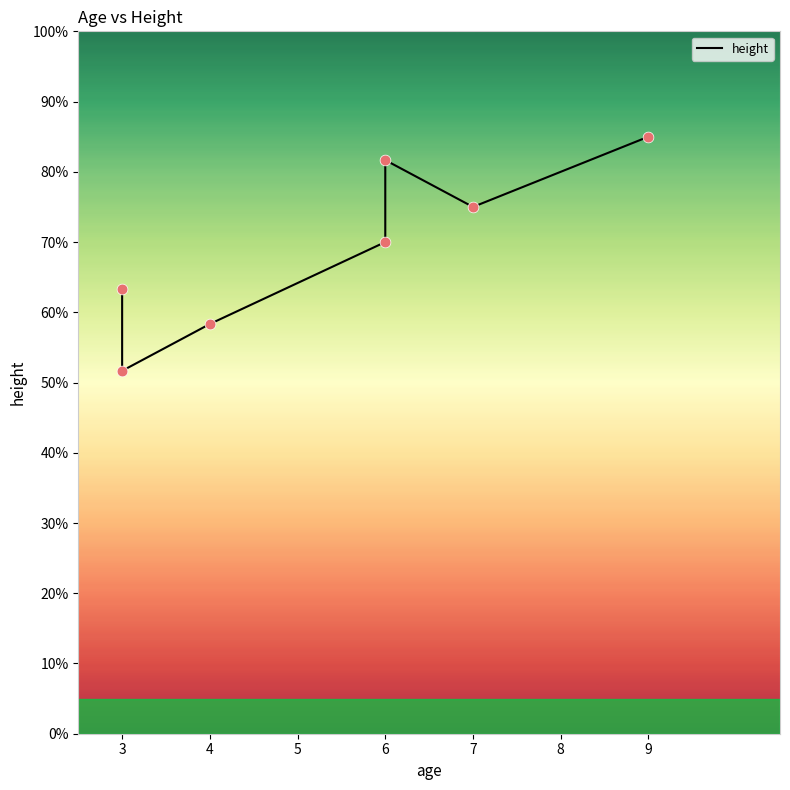

Which has a higher value, 9 or 3?

9